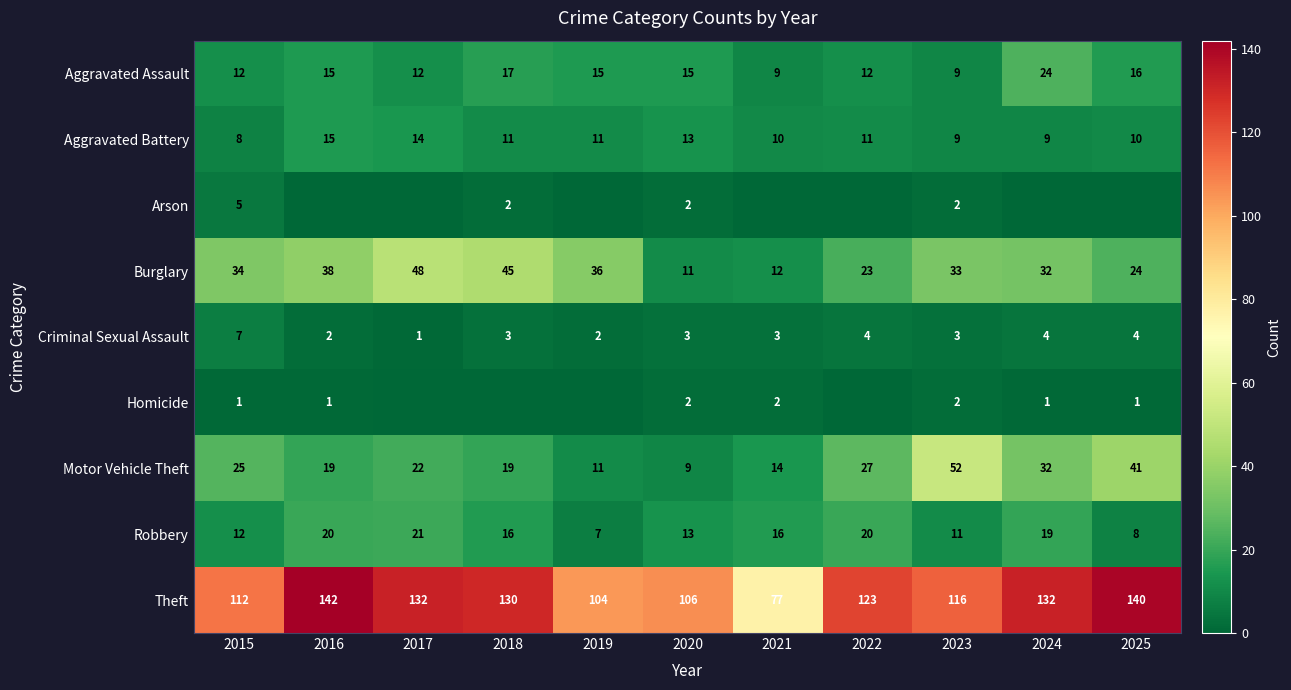

What is the sum of the Aggravated Battery values at 2024 and 2023?

18